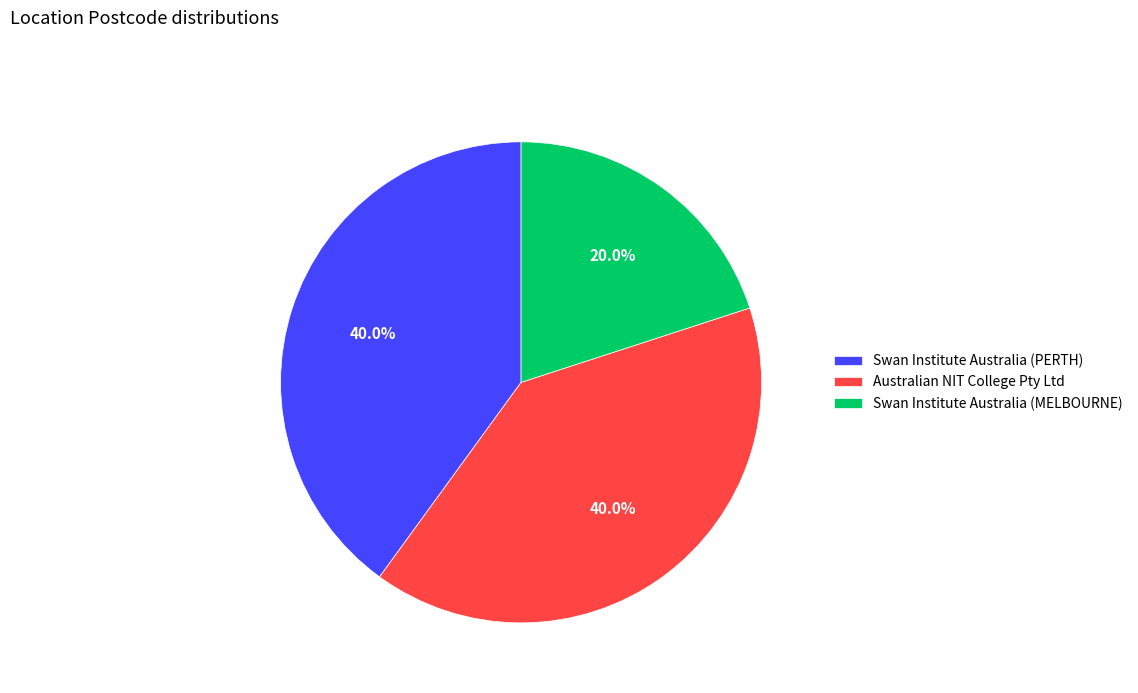

Between Australian NIT College Pty Ltd and Swan Institute Australia (MELBOURNE), which is larger?

Australian NIT College Pty Ltd